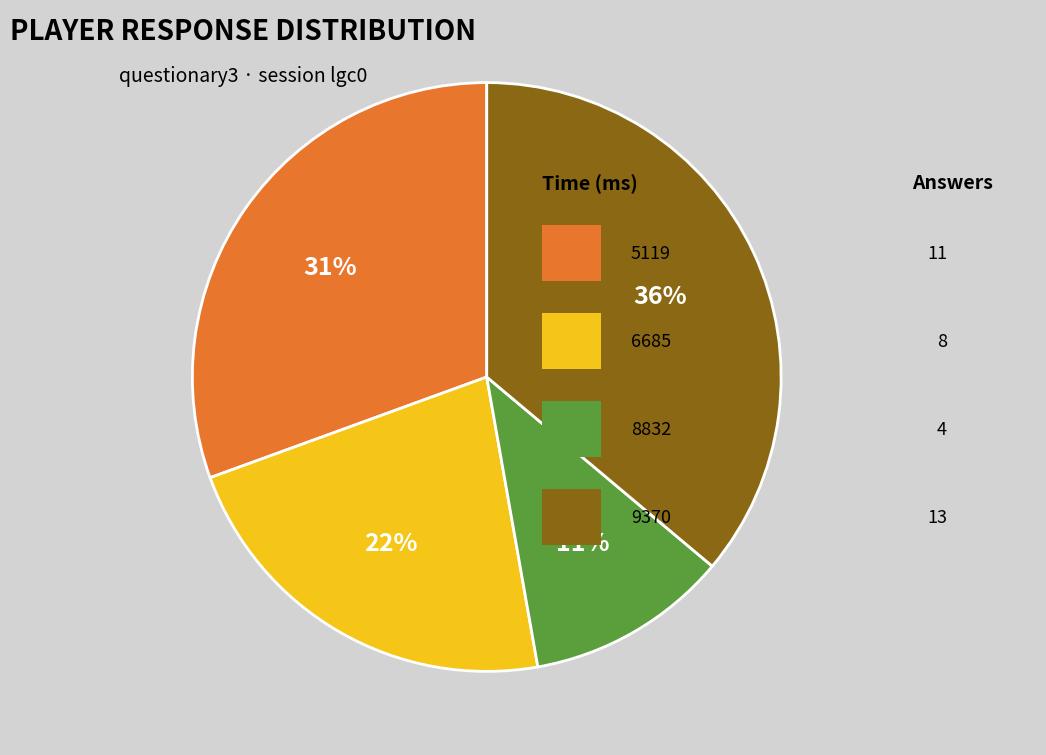

To the nearest percent, what is the average slice percentage?

25%